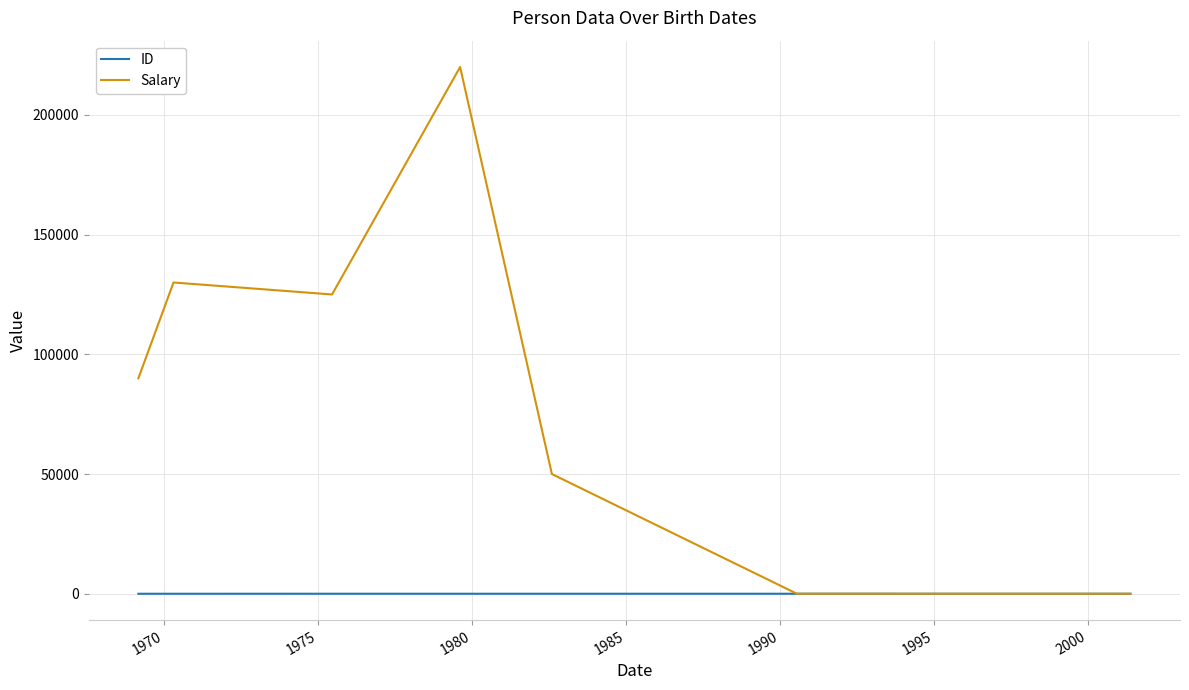

List the series in order of their overall mean, lowest first.

ID, Salary